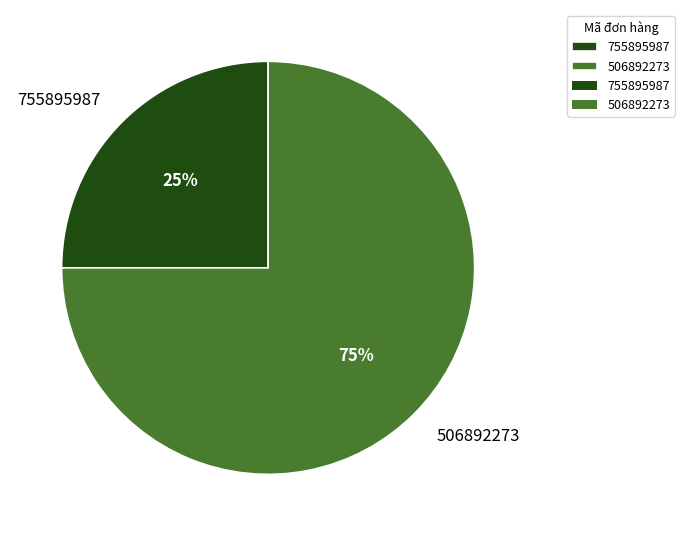

Rank the categories by value from lowest to highest.

755895987, 506892273